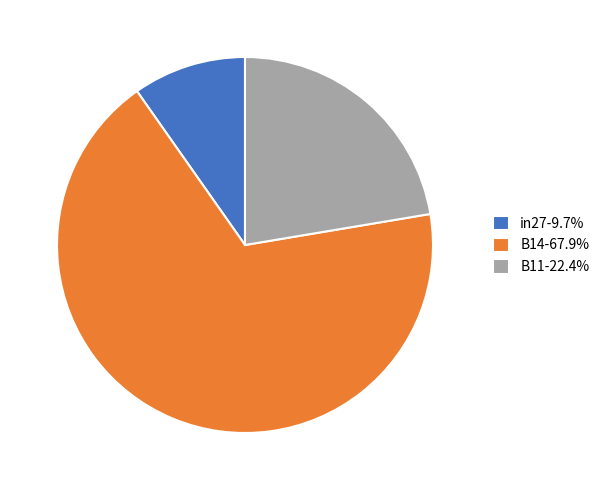

Is there a majority slice in this chart?

Yes